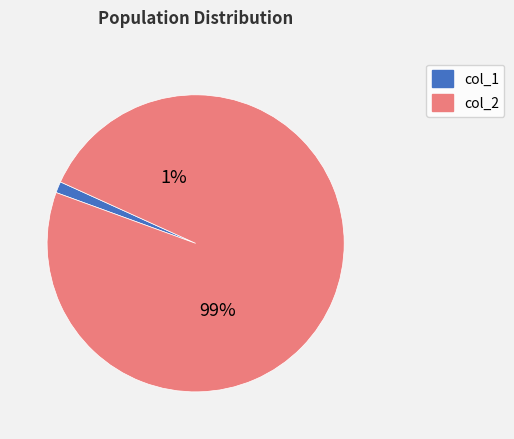

To the nearest percent, what is the combined percentage of col_1 and col_2?

100%